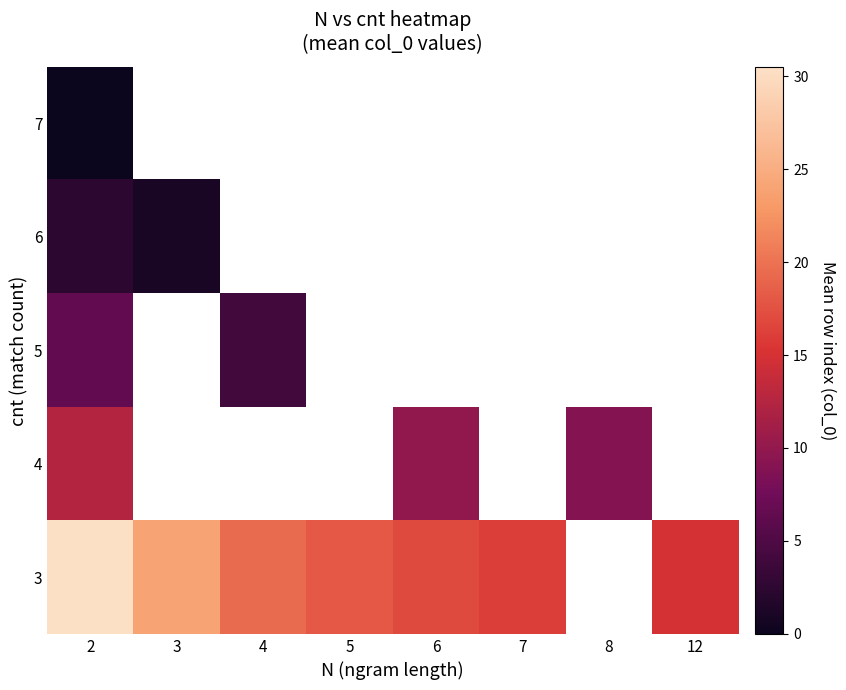

At which category is the sum across all series the highest?

2